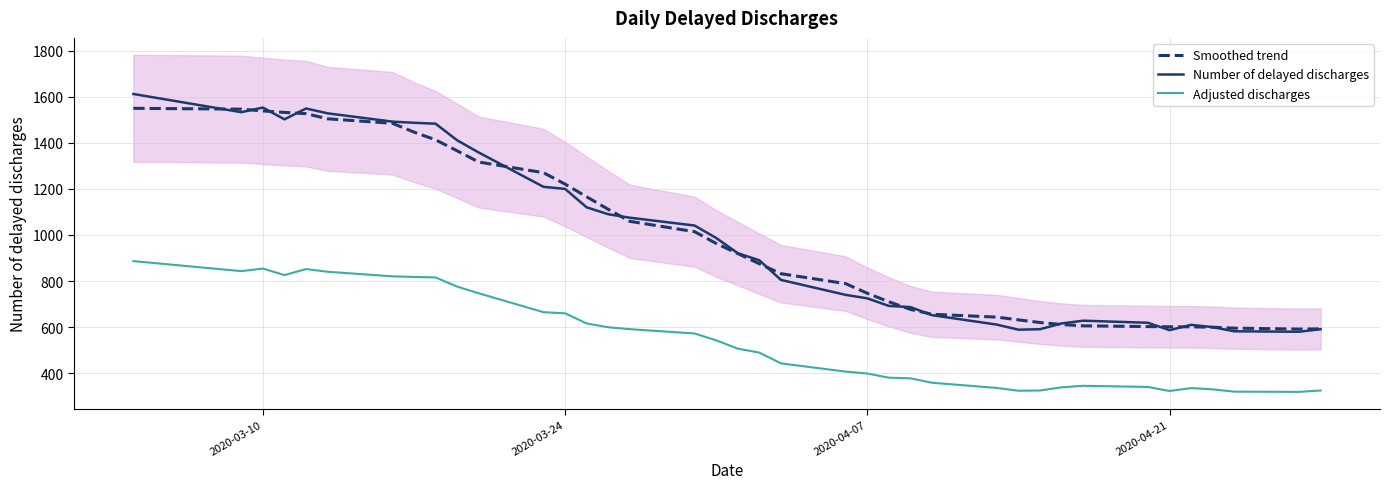

What is the maximum value for Number of delayed discharges?

1612.0